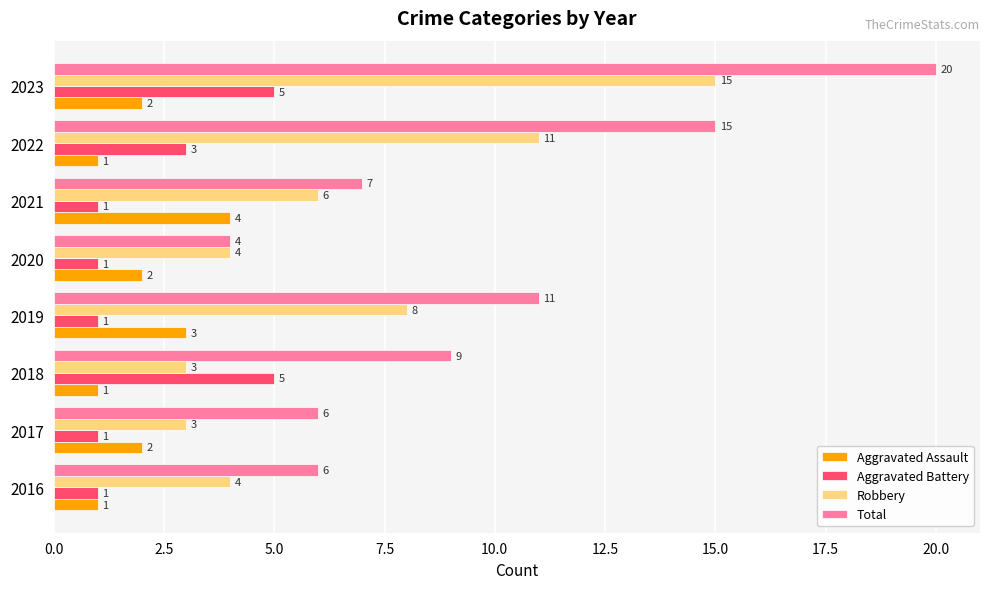

Rank the series at 2022 from lowest to highest value.

Aggravated Assault, Aggravated Battery, Robbery, Total